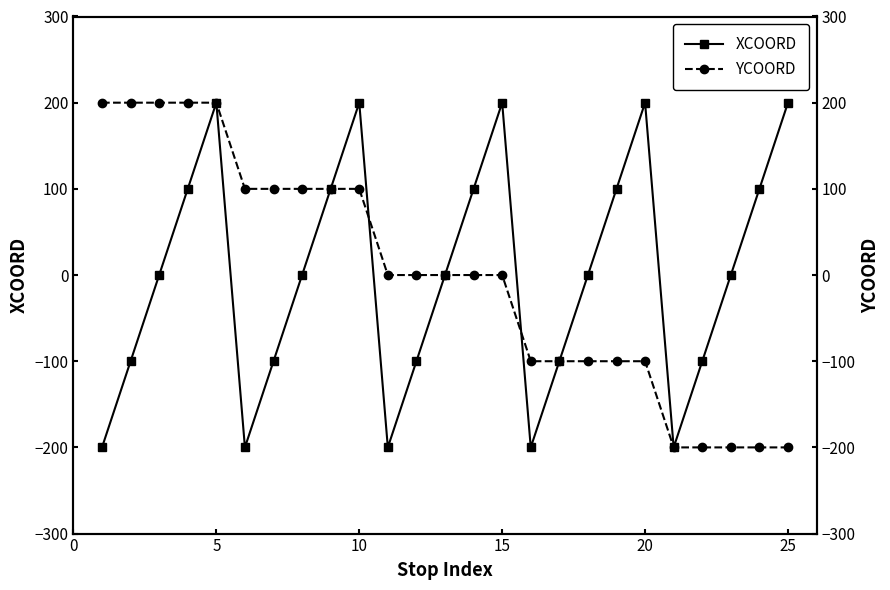

True or false: XCOORD has more than 0 interior local peaks.

True